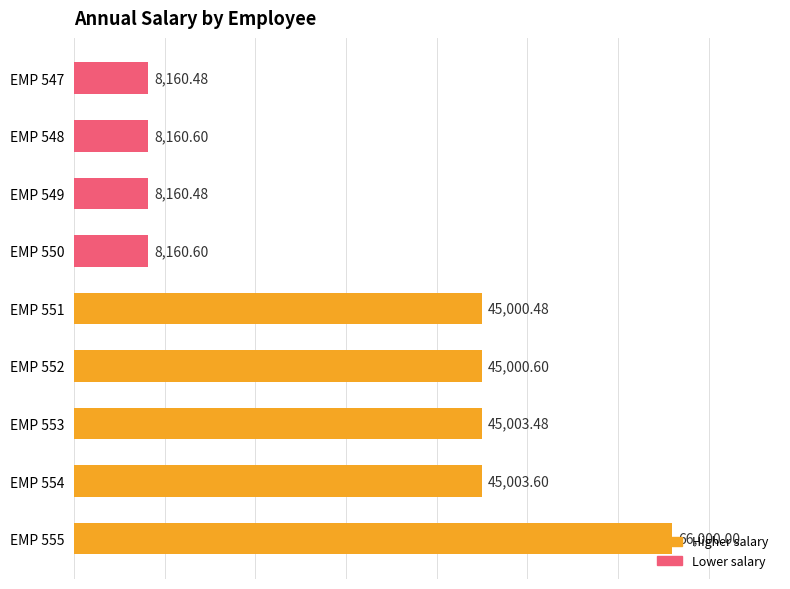

Does the chart contain any negative values?

No